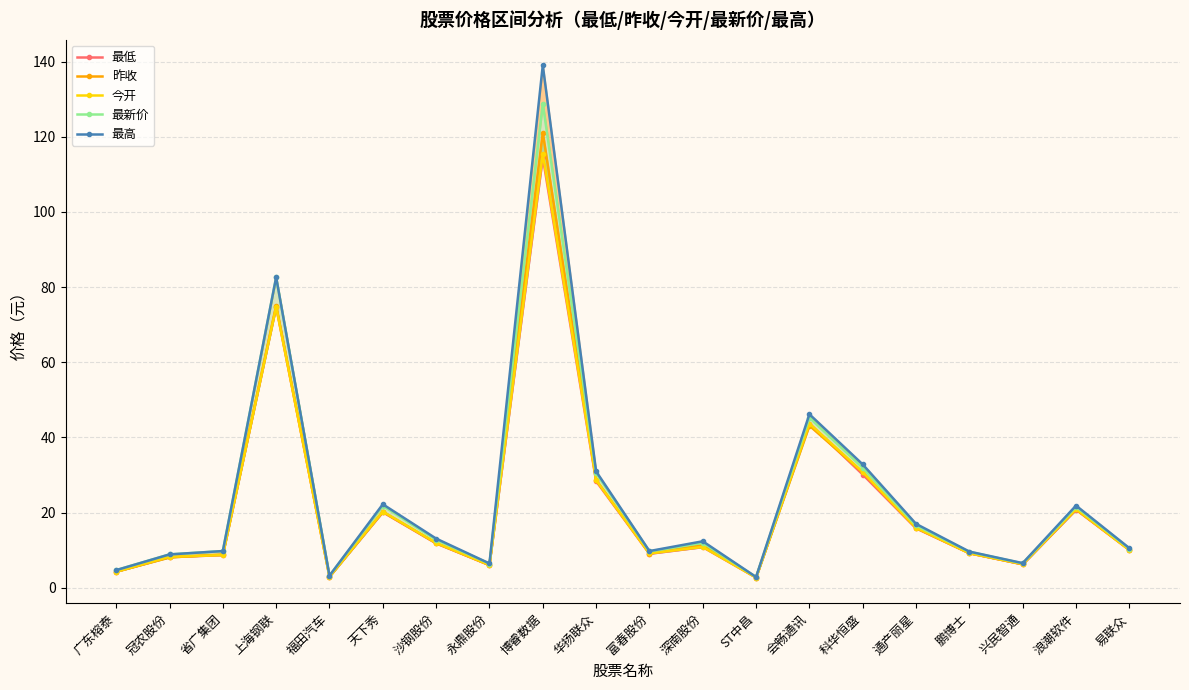

Where is the first local maximum for 最高?

上海钢联